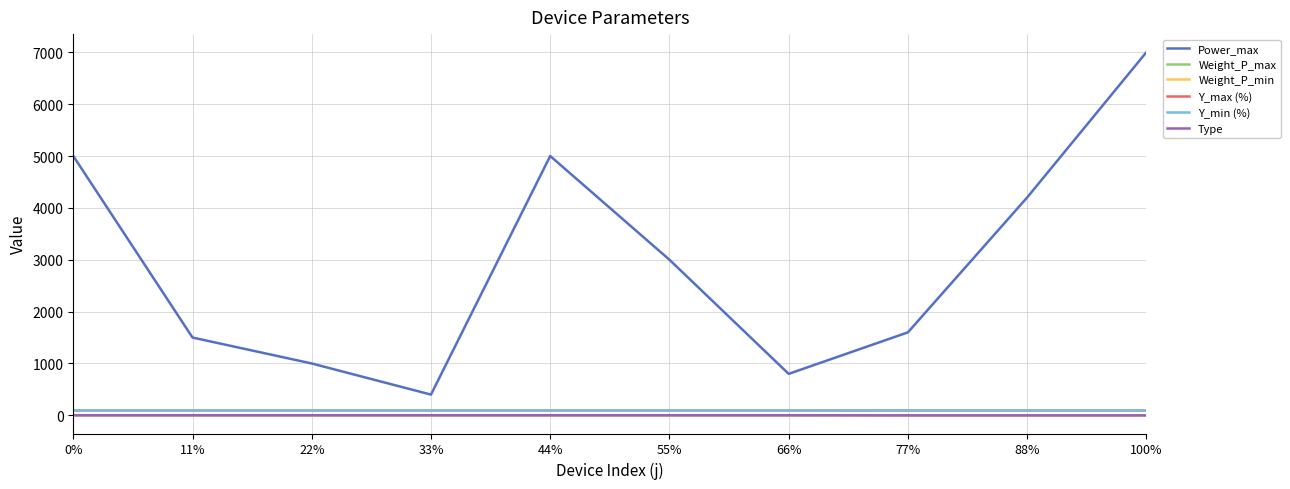

At 55%, list the series in order from largest to smallest.

Power_max, Y_max (%), Y_min (%), Weight_P_max, Weight_P_min, Type